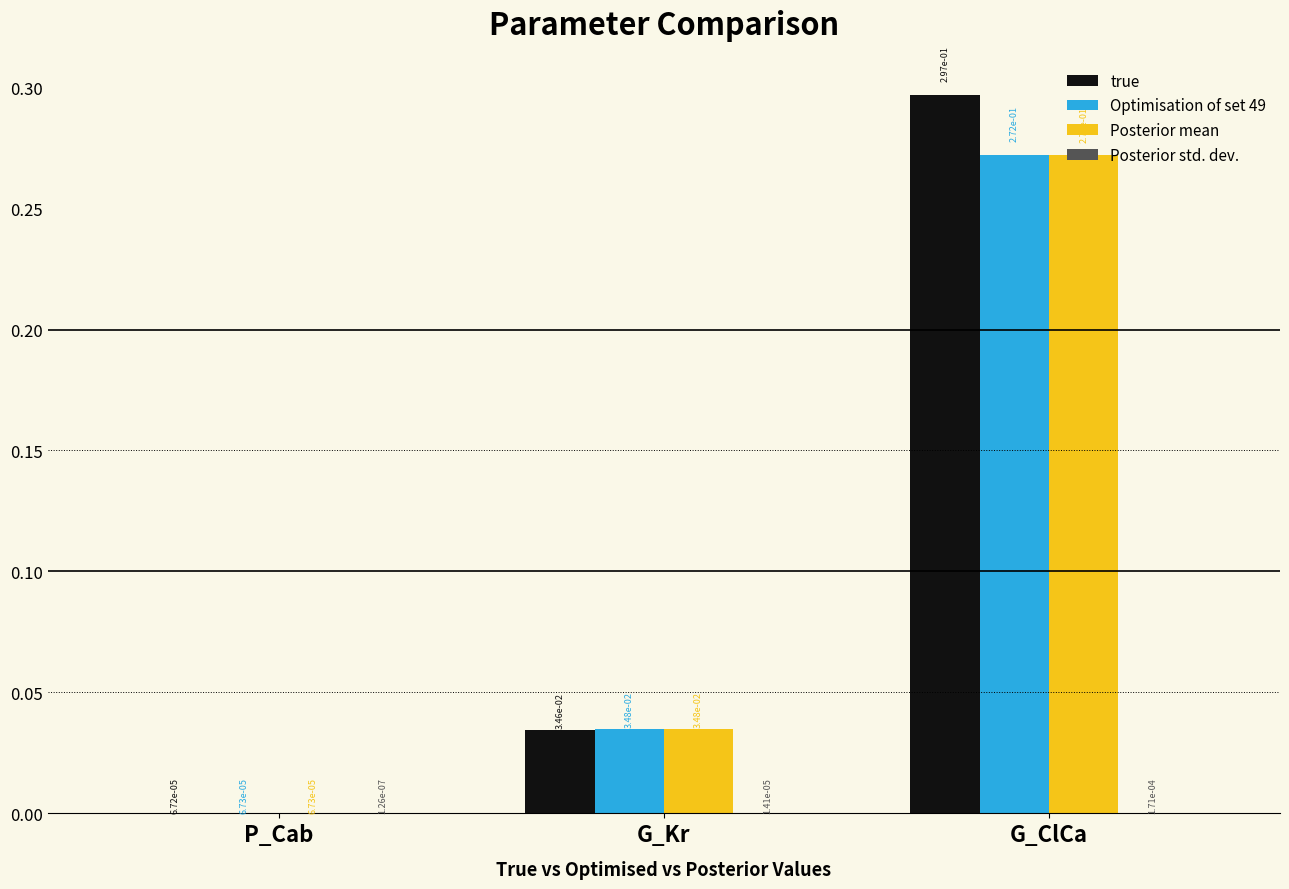

Between G_Kr and G_ClCa, which series saw the biggest shift?

true